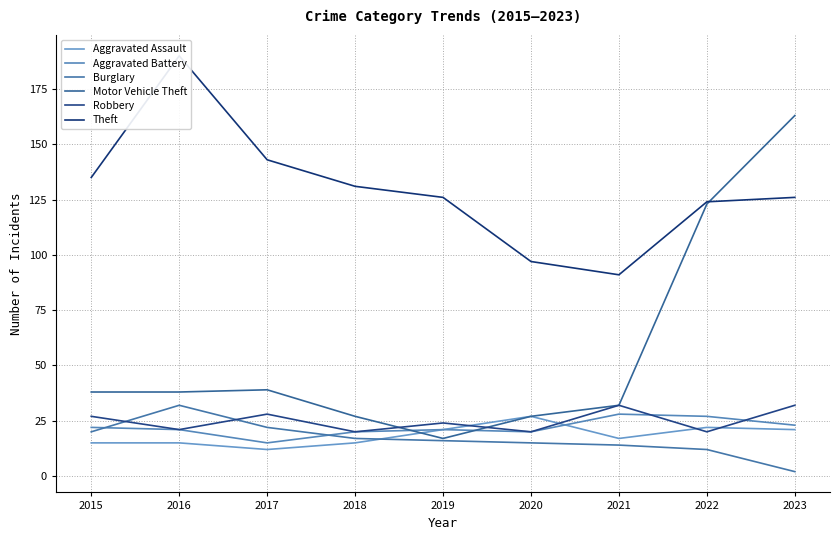

The value of Robbery at 2017 is 28. True or false?

True